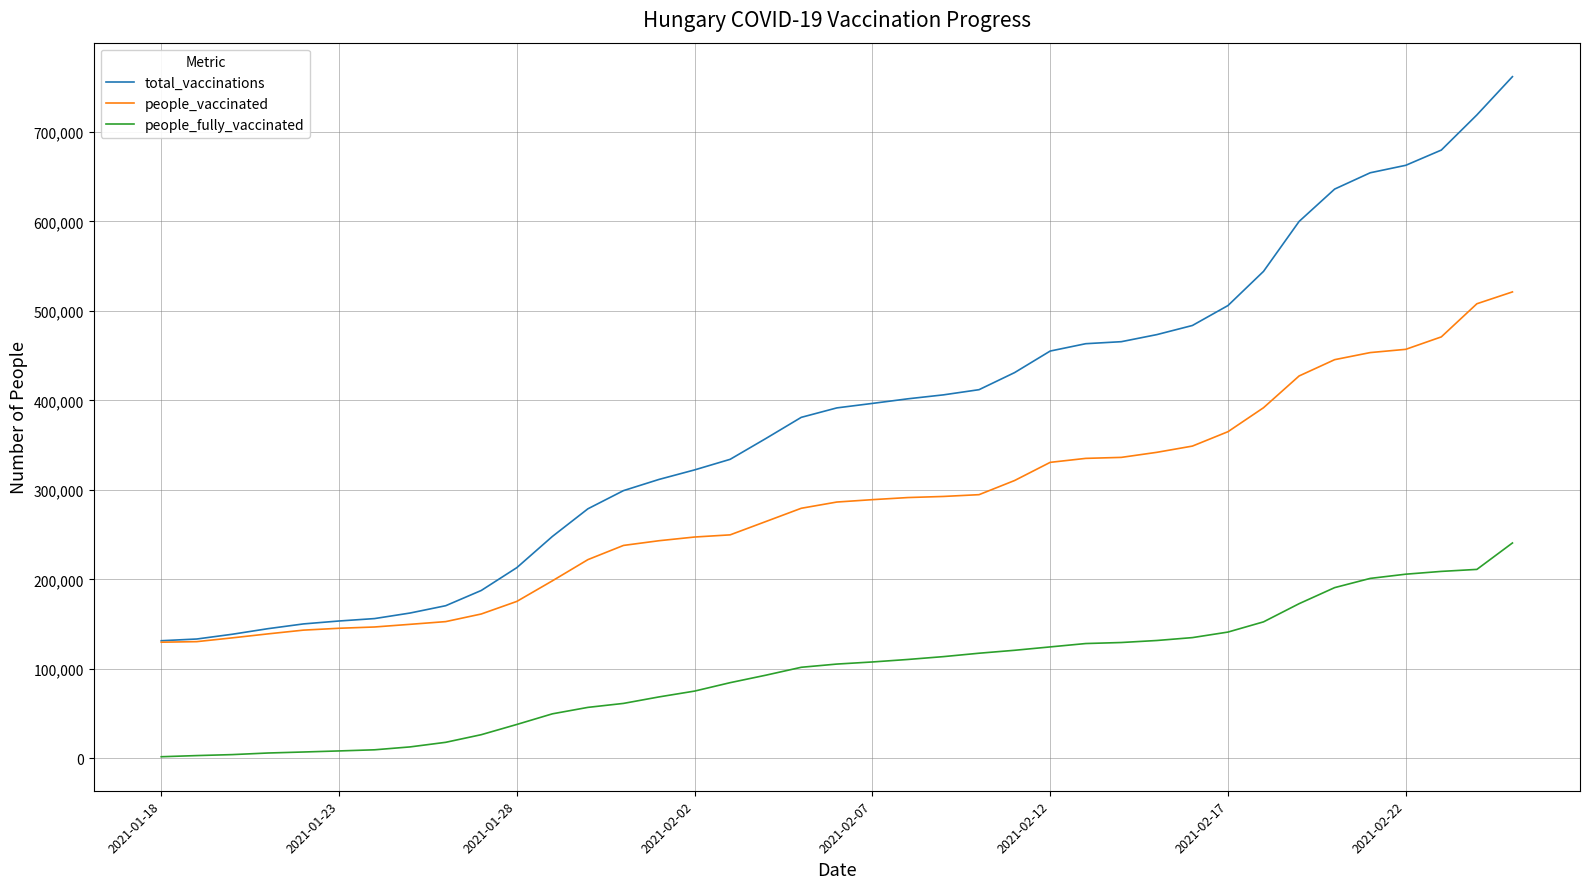

List the series in order of their overall mean, highest first.

total_vaccinations, people_vaccinated, people_fully_vaccinated